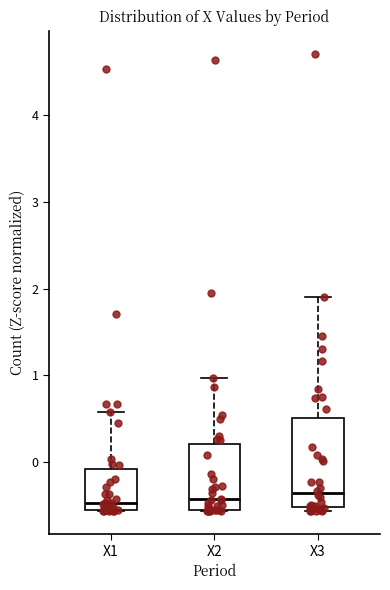

Reading left to right, read every box against the y-axis: the position of its median line, the range the box covers, and the ends of its whiskers. The values are not printed on the chart, so give them approximately, as read against the axis.

X1: median -0.5, box -0.6 to -0.1, whiskers -0.6 to 0.6
X2: median -0.4, box -0.5 to 0.2, whiskers -0.6 to 1.0
X3: median -0.4, box -0.5 to 0.5, whiskers -0.6 to 1.9